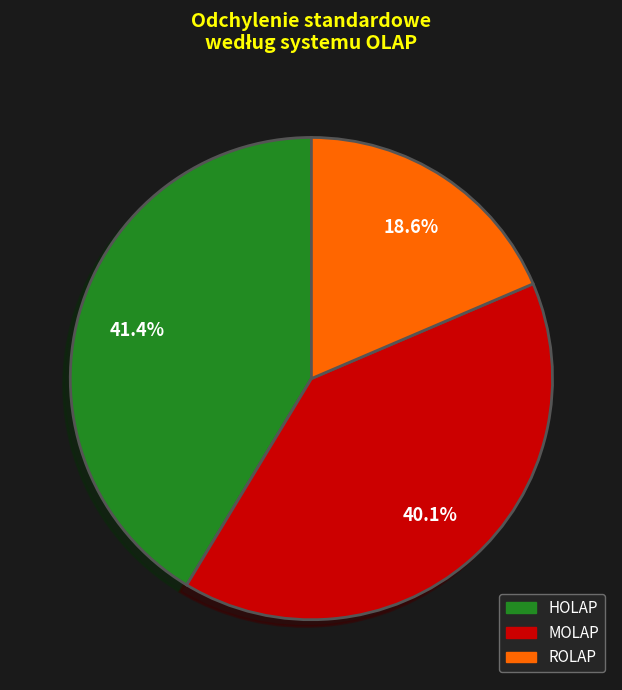

Which slice is the largest?

HOLAP